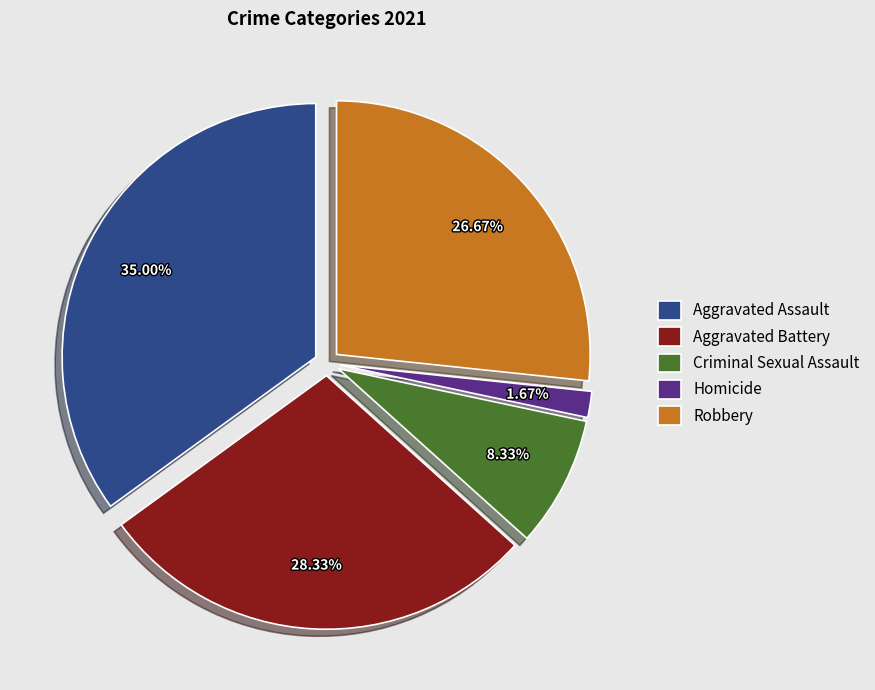

Is it true that Homicide is 11% of the pie?

False